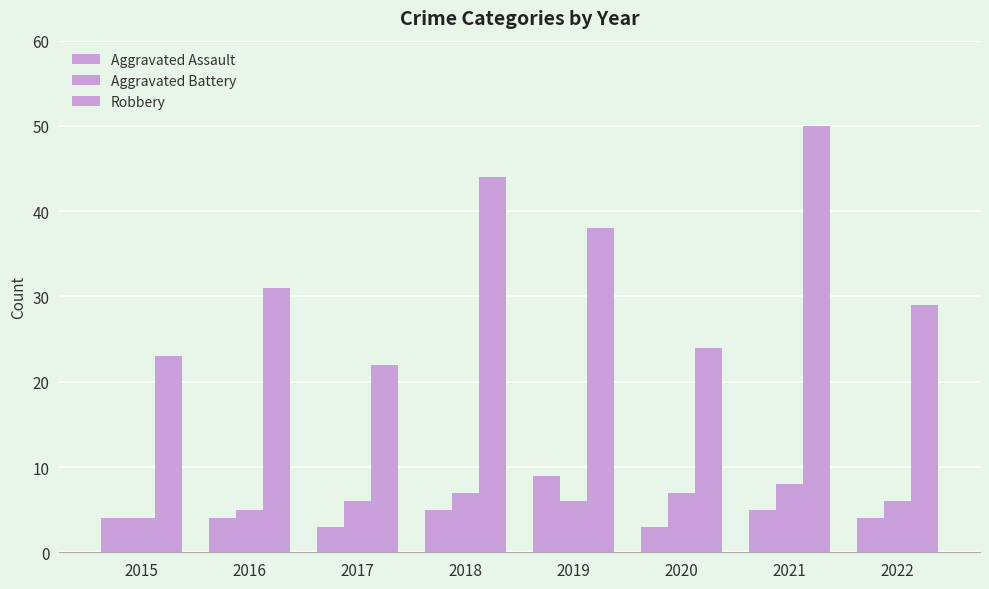

True or false: Robbery has a value of 35 at 2017.

False